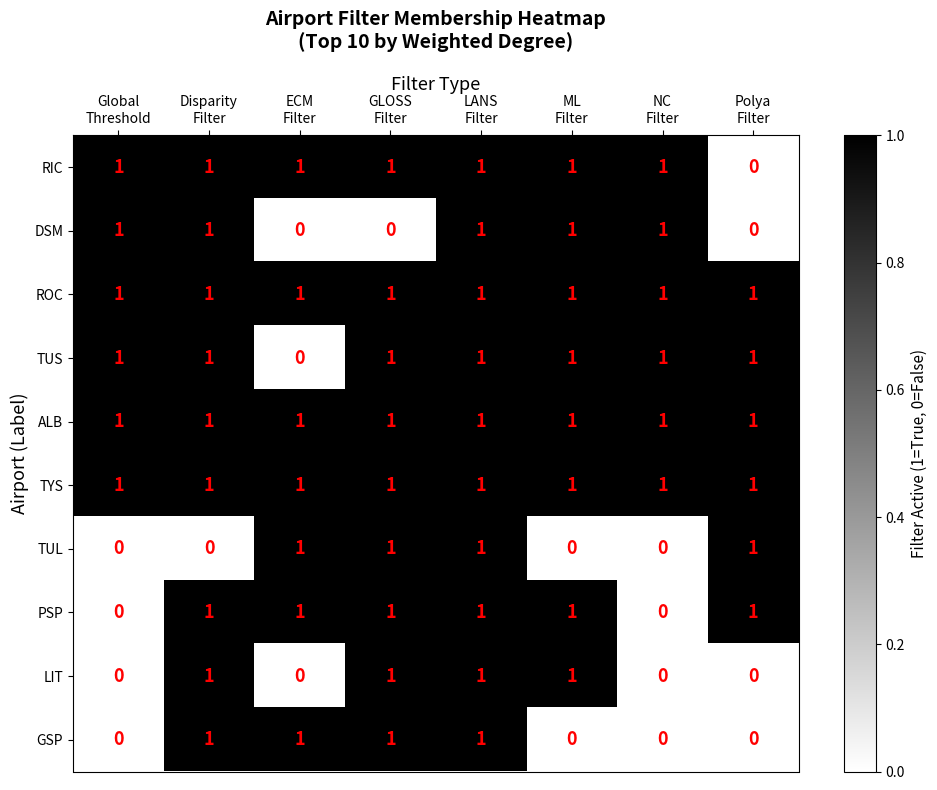

At how many categories does at least one series exceed 0?

8